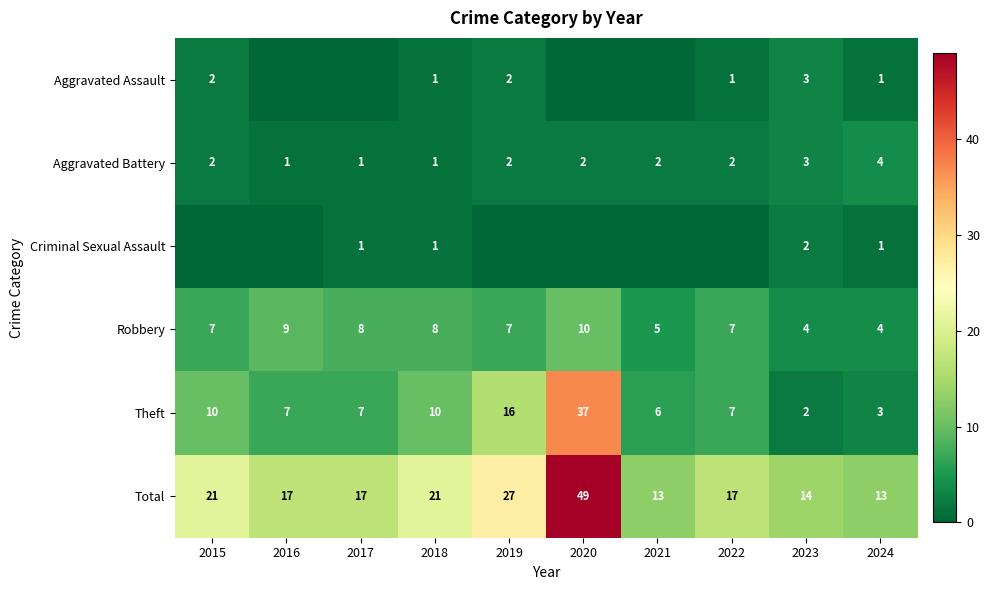

At how many categories does at least one series exceed 16?

7